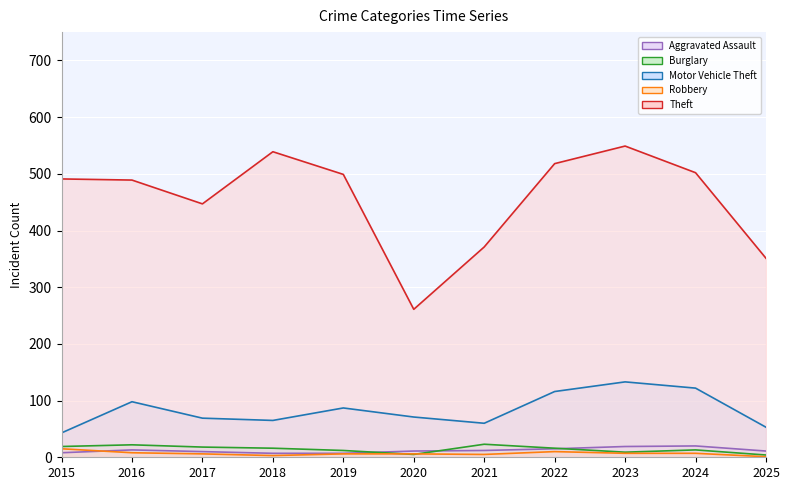

The Theft series shows 371 at 2021. True or false?

True